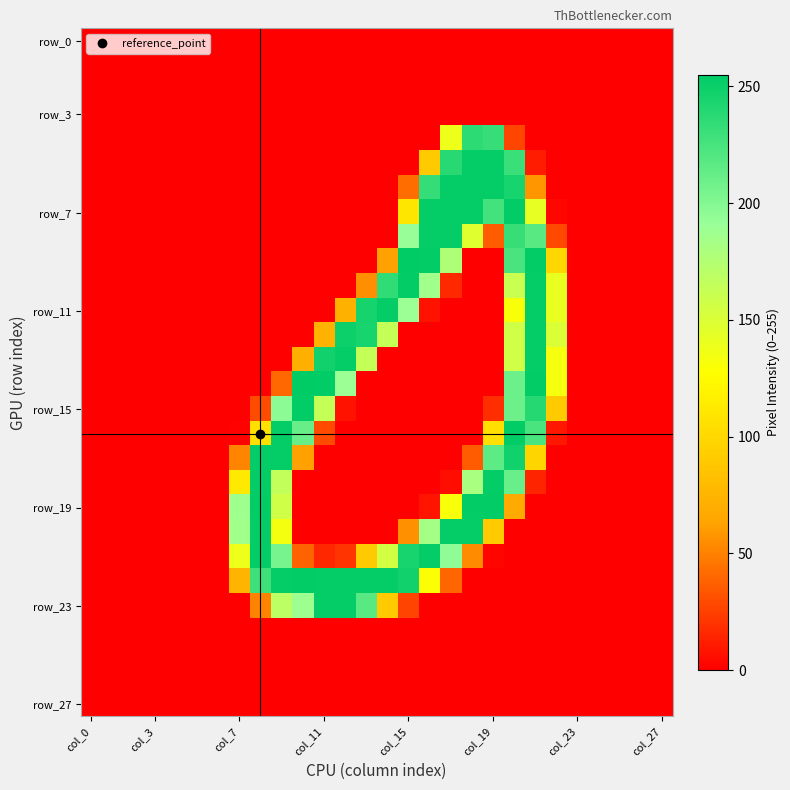

At which category is the sum across all series the highest?

20